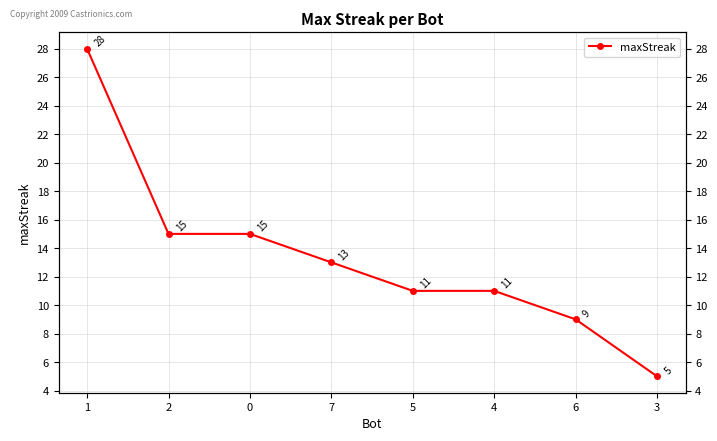

What is the sum of all values?

107